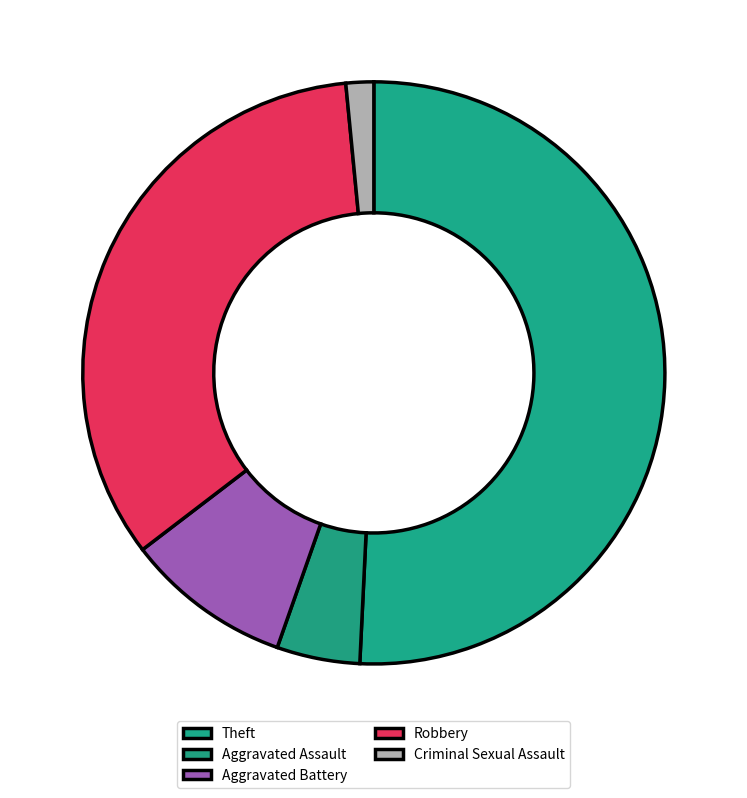

What is the majority slice?

Theft